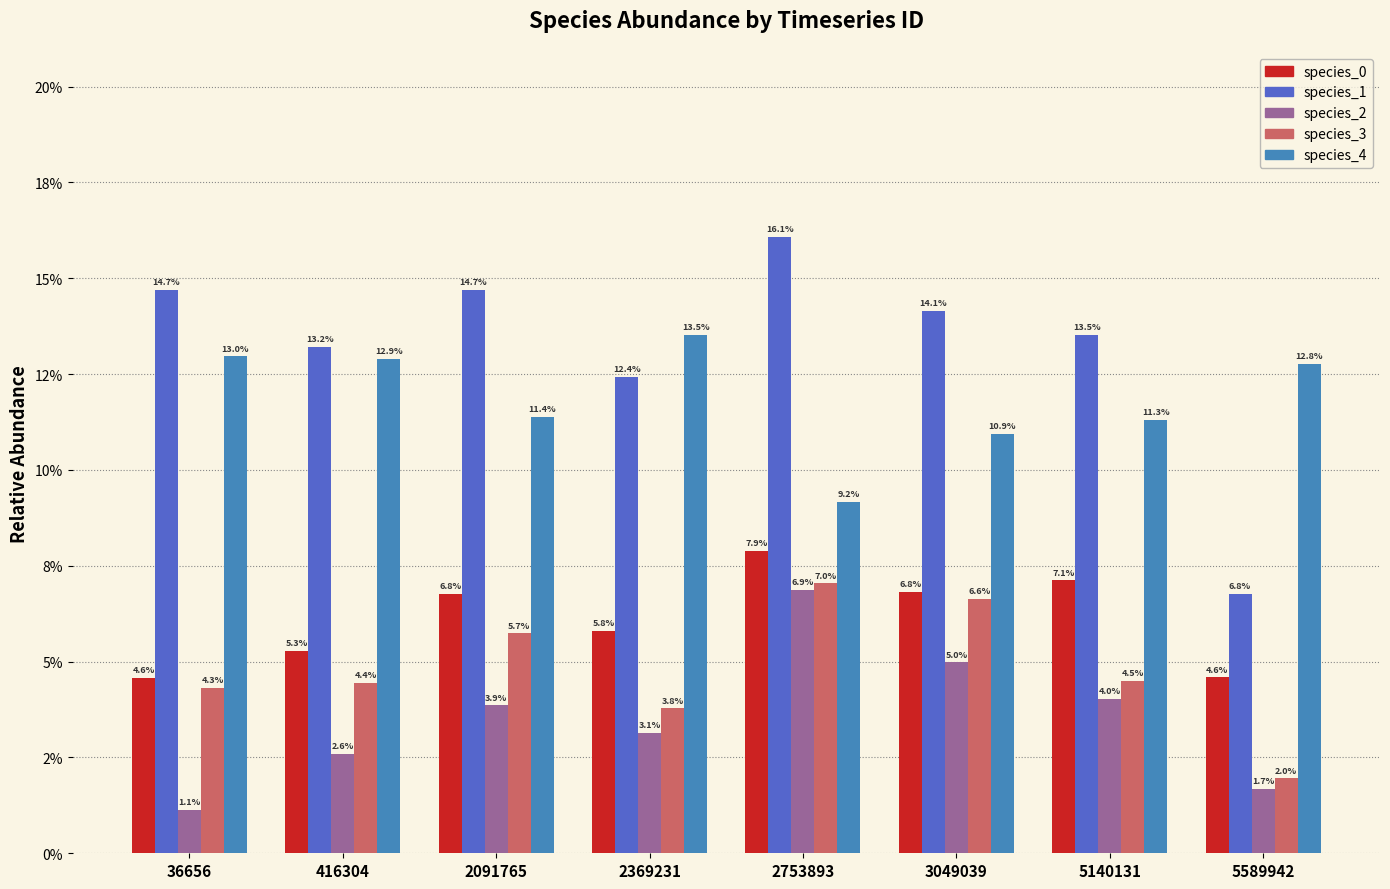

At which label does species_2 reach its peak?

2753893